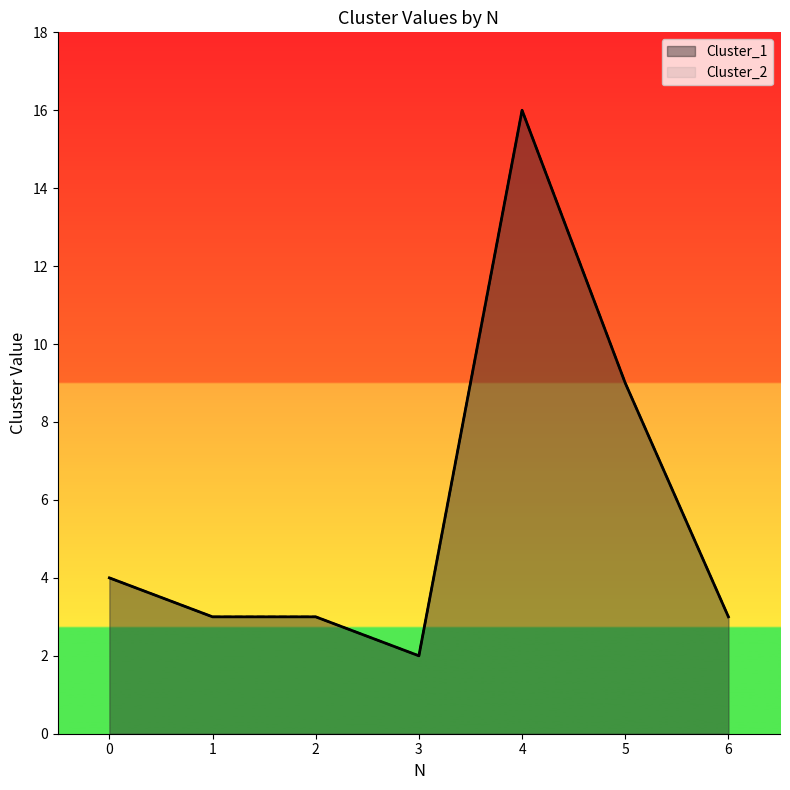

How many categories are shown in the chart?

7